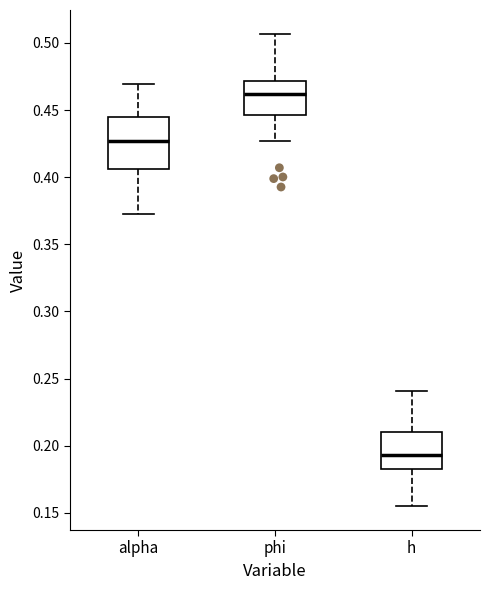

Which box has the lowest median line?

h